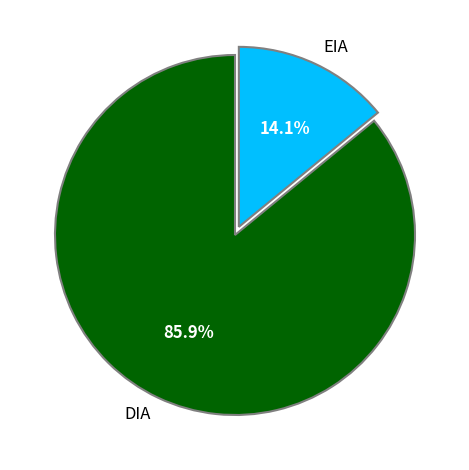

Is the sum of DIA and EIA greater than half?

Yes